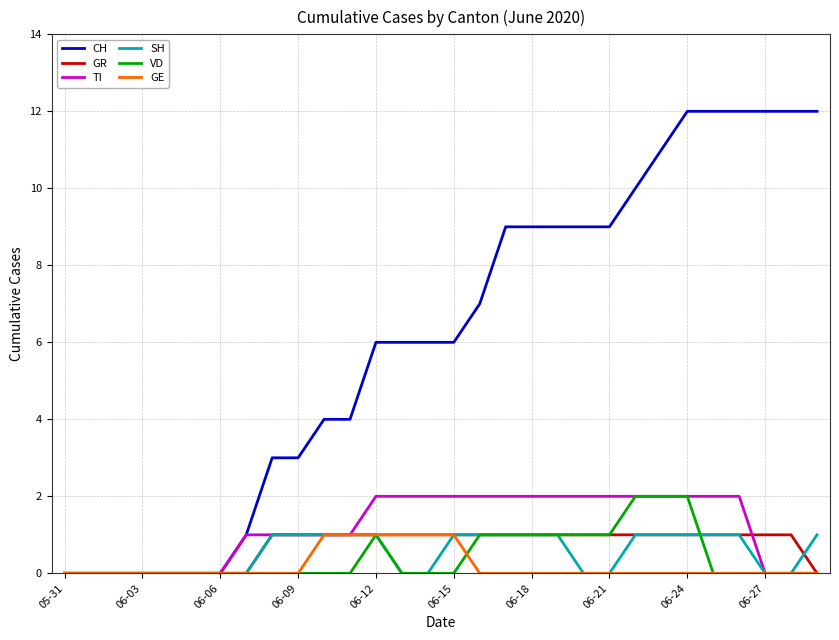

What is the maximum value shown in the chart?

12